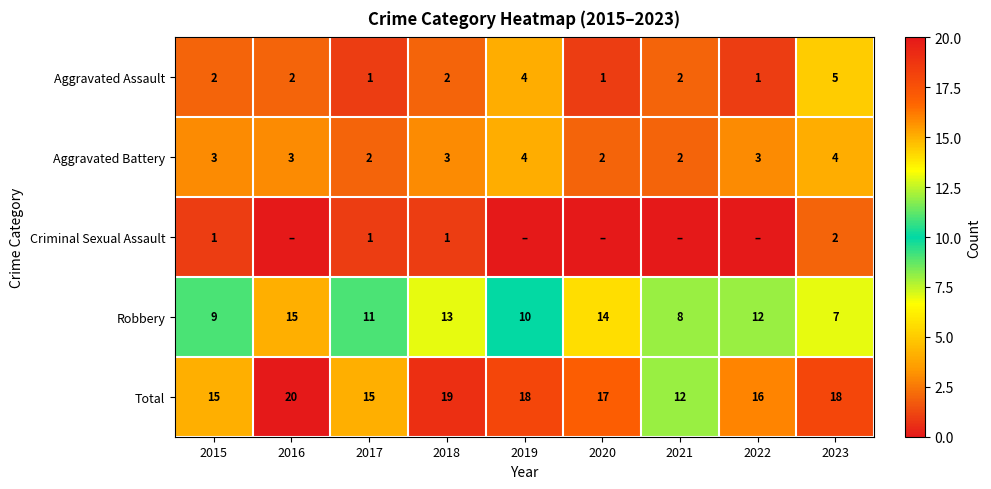

How many Aggravated Battery values are between 2 and 3?

7